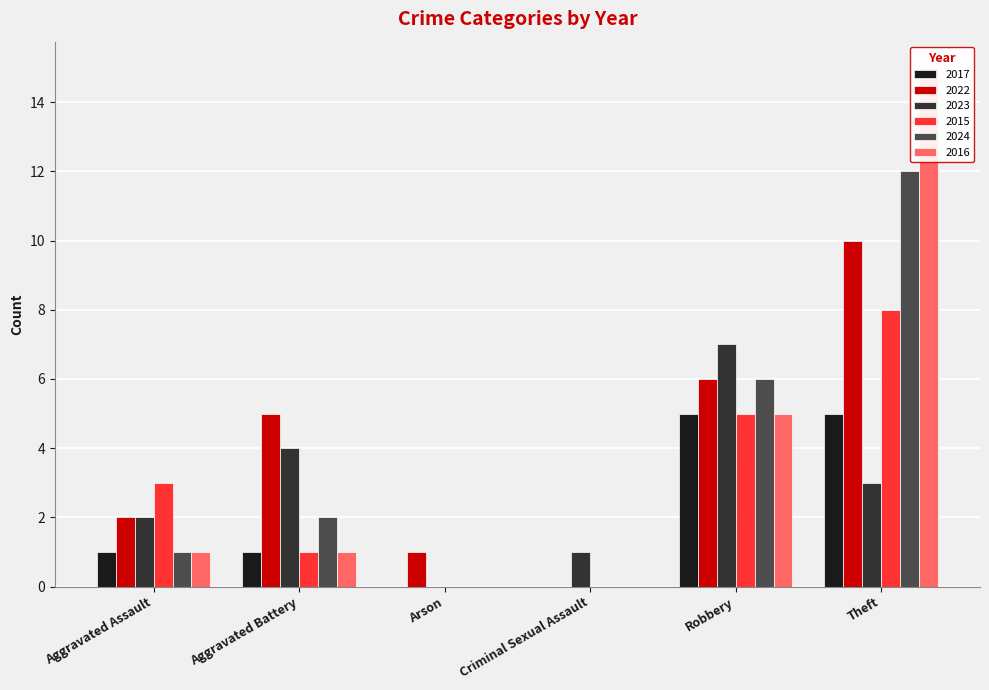

How many values in the 2022 series are below 5?

3